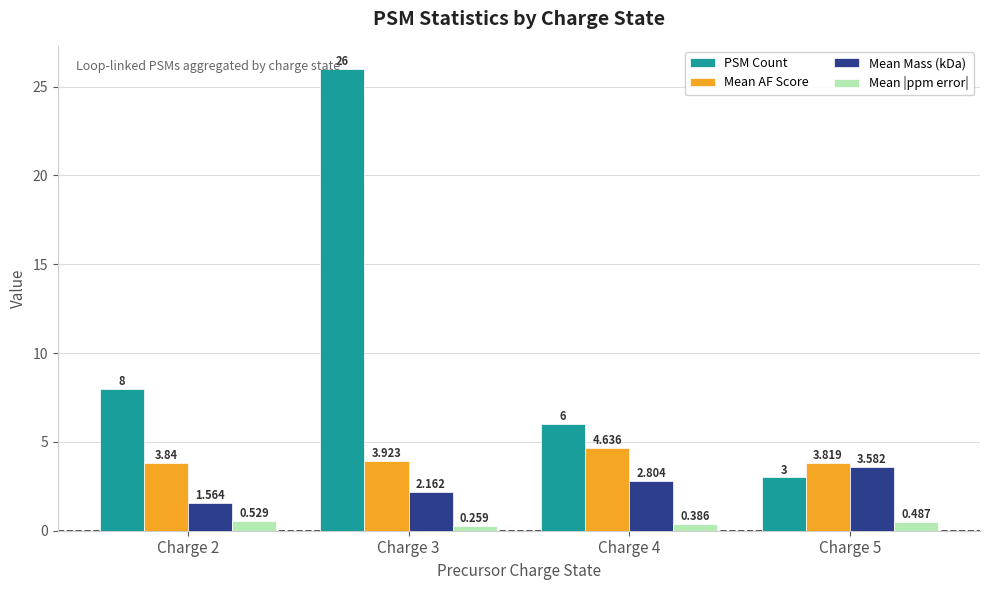

List the series in order of their peak value, highest first.

PSM Count, Mean AF Score, Mean Mass (kDa), Mean |ppm error|